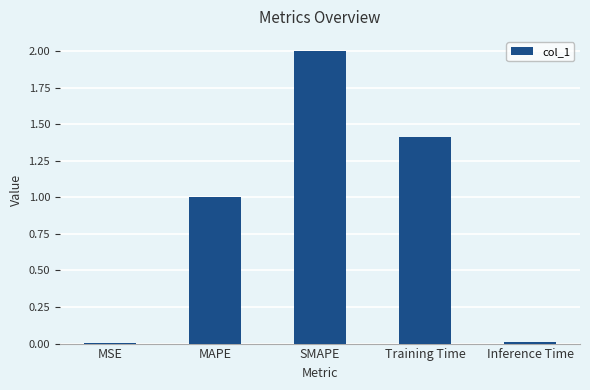

What is the greatest value displayed?

2.0